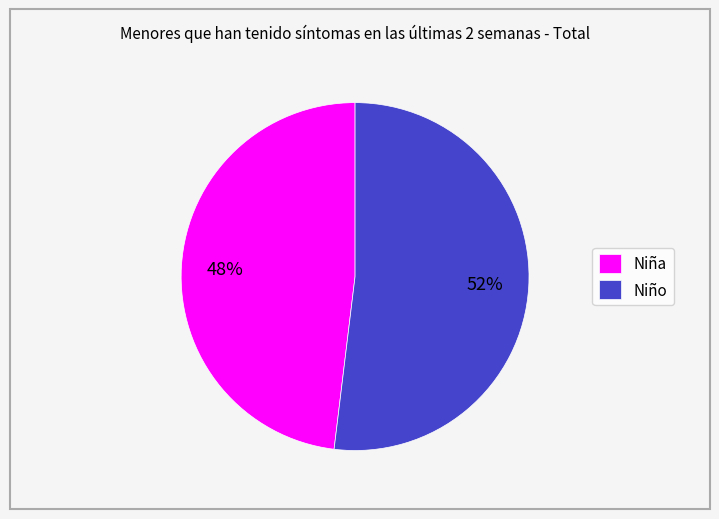

Is the sum of Niña and Niño greater than half?

Yes